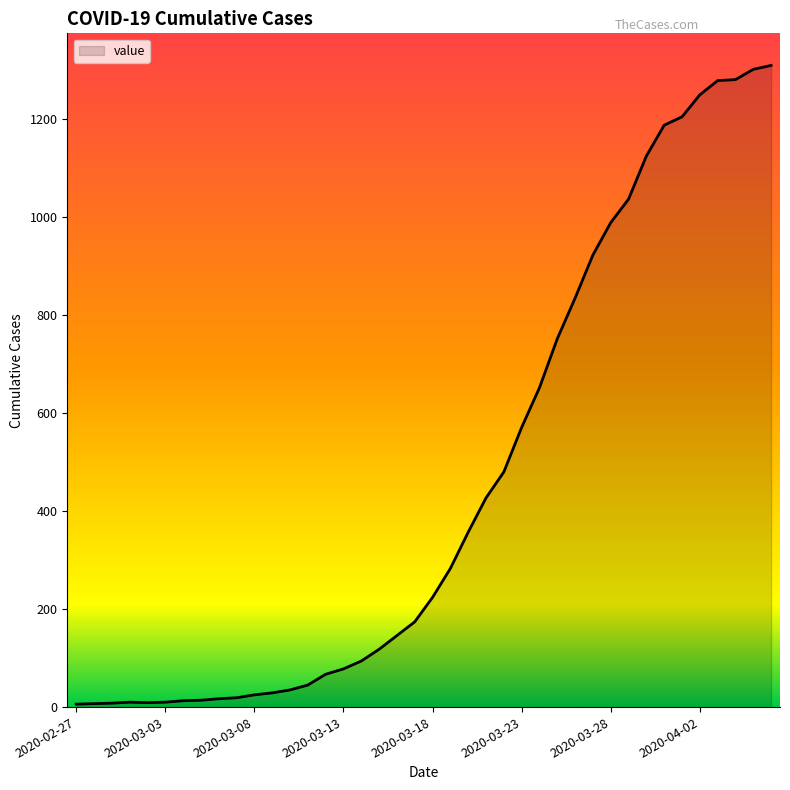

What is the difference between the maximum and minimum values?

1304